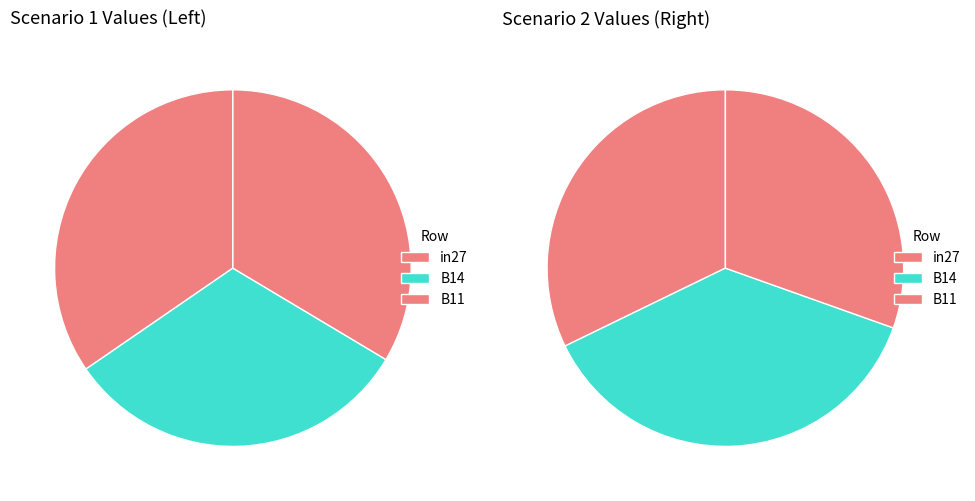

Is it true that B14 is 21% of the pie?

False